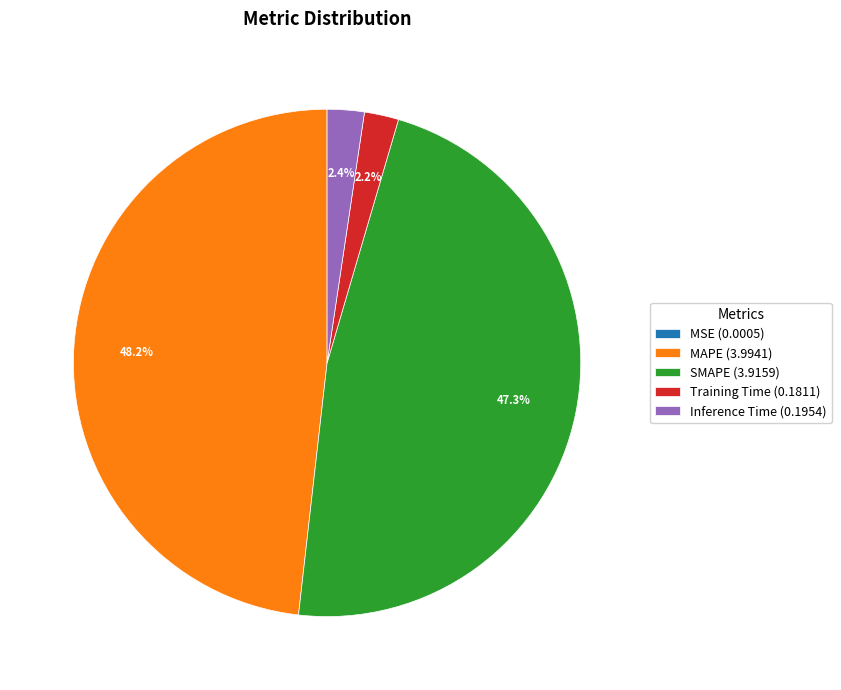

Which has a higher value, SMAPE (3.9159) or Inference Time (0.1954)?

SMAPE (3.9159)